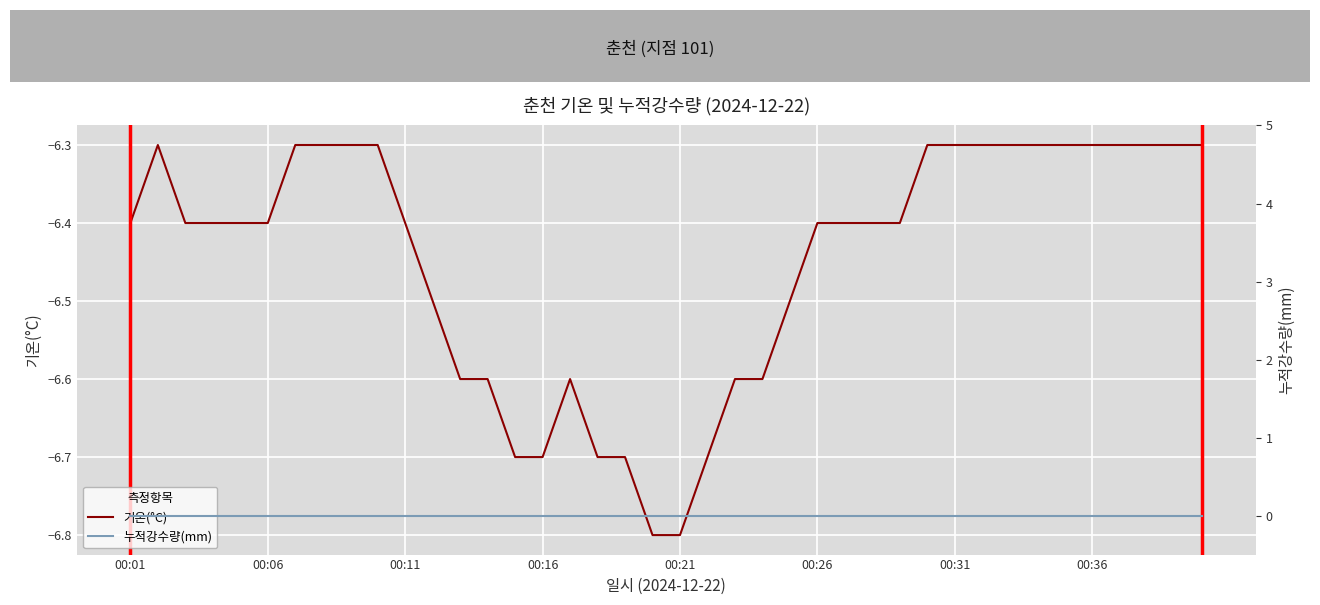

Reading left to right, extract all data points from this chart.

기온(°C): -6.4	-6.3	-6.4	-6.4	-6.4	-6.4	-6.3	-6.3	-6.3	-6.3	-6.4	-6.5	-6.6	-6.6	-6.7	-6.7	-6.6	-6.7	-6.7	-6.8	-6.8	-6.7	-6.6	-6.6	-6.5	-6.4	-6.4	-6.4	-6.4	-6.3	-6.3	-6.3	-6.3	-6.3	-6.3	-6.3	-6.3	-6.3	-6.3	-6.3
누적강수량(mm): 0.0	0.0	0.0	0.0	0.0	0.0	0.0	0.0	0.0	0.0	0.0	0.0	0.0	0.0	0.0	0.0	0.0	0.0	0.0	0.0	0.0	0.0	0.0	0.0	0.0	0.0	0.0	0.0	0.0	0.0	0.0	0.0	0.0	0.0	0.0	0.0	0.0	0.0	0.0	0.0